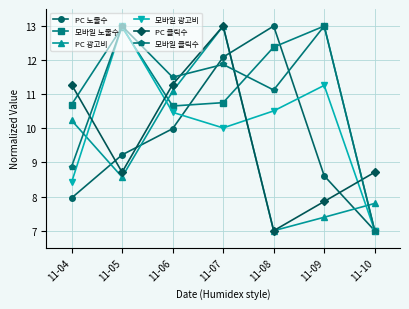

At which label is 모바일 광고비 closest to 10?

11-07